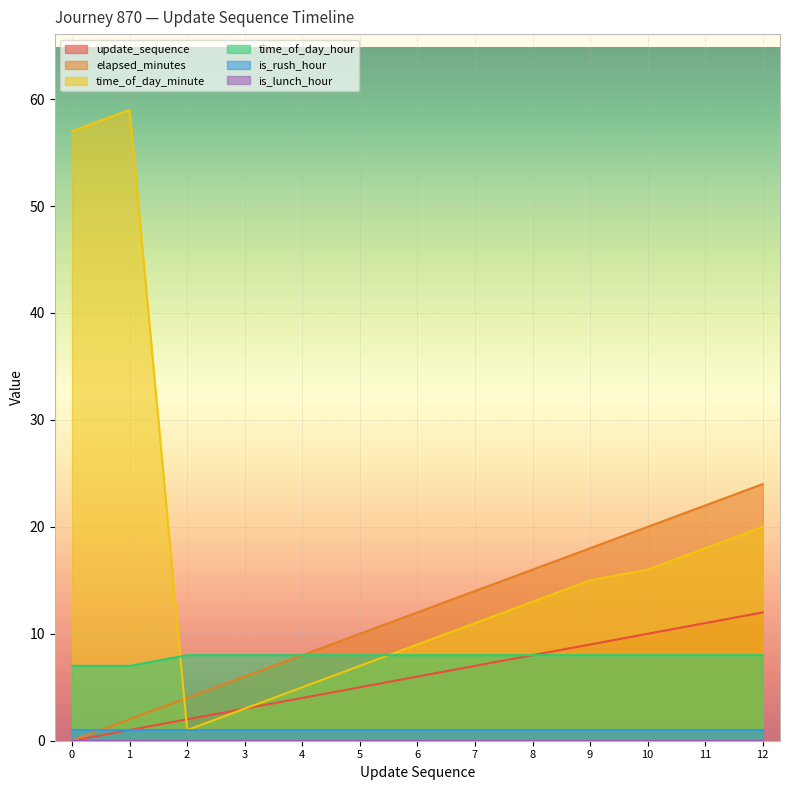

How many interior local valleys does the time_of_day_minute series have?

1